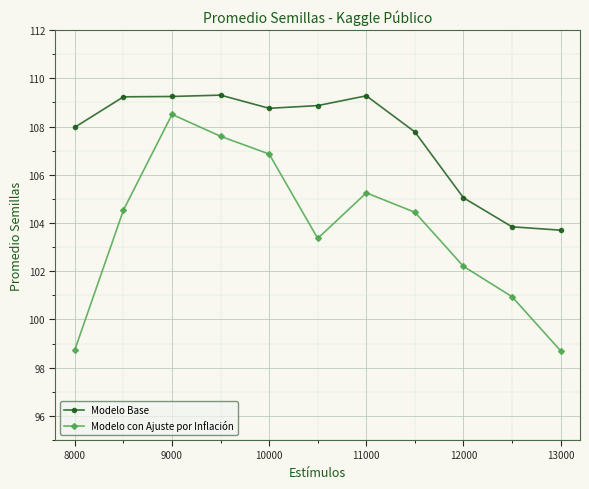

Rank the series by their average value, from lowest to highest.

Modelo con Ajuste por Inflación, Modelo Base